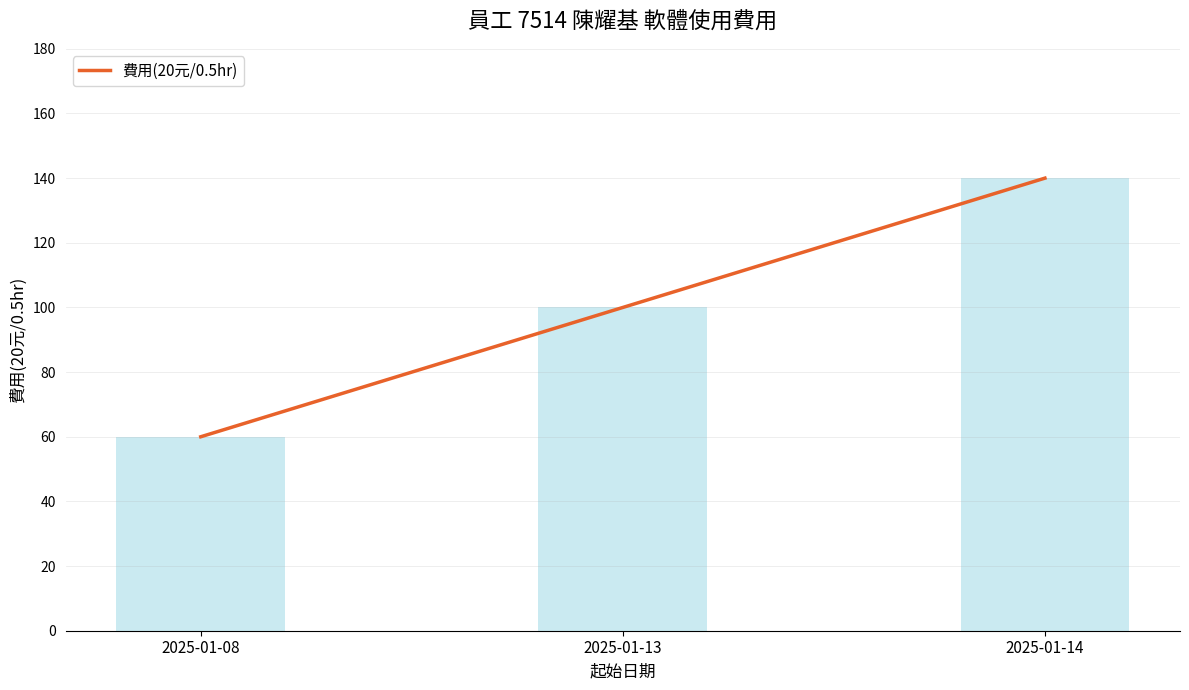

At which label is the value closest to 100?

2025-01-13